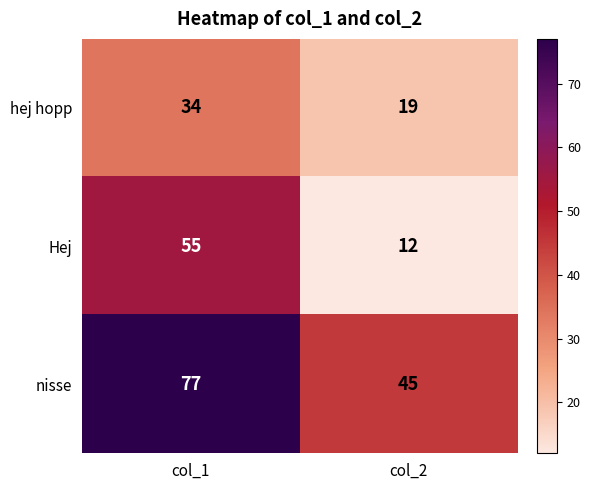

At col_2, list the series in order from smallest to largest.

Hej, hej hopp, nisse